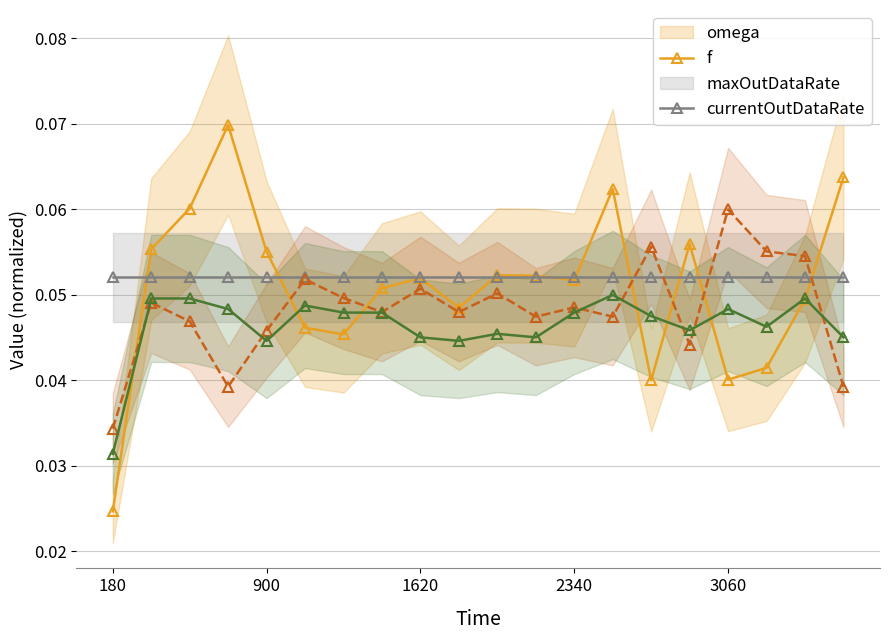

True or false: omega has a value of 0.0 at 9.

False